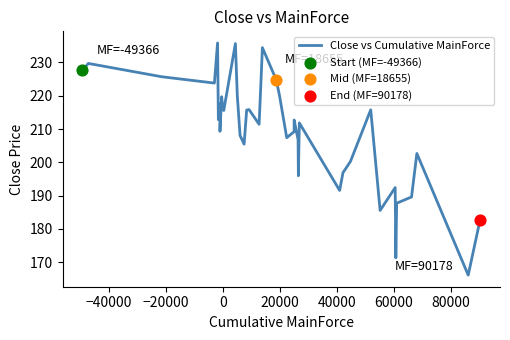

What is the difference between the maximum and minimum values?

69.7